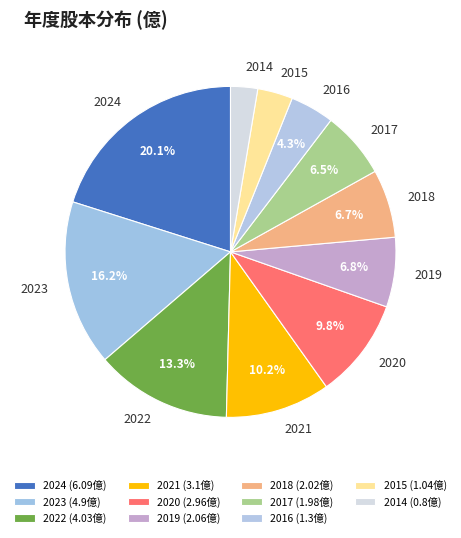

To the nearest percent, what percentage of the pie is 2019?

7%